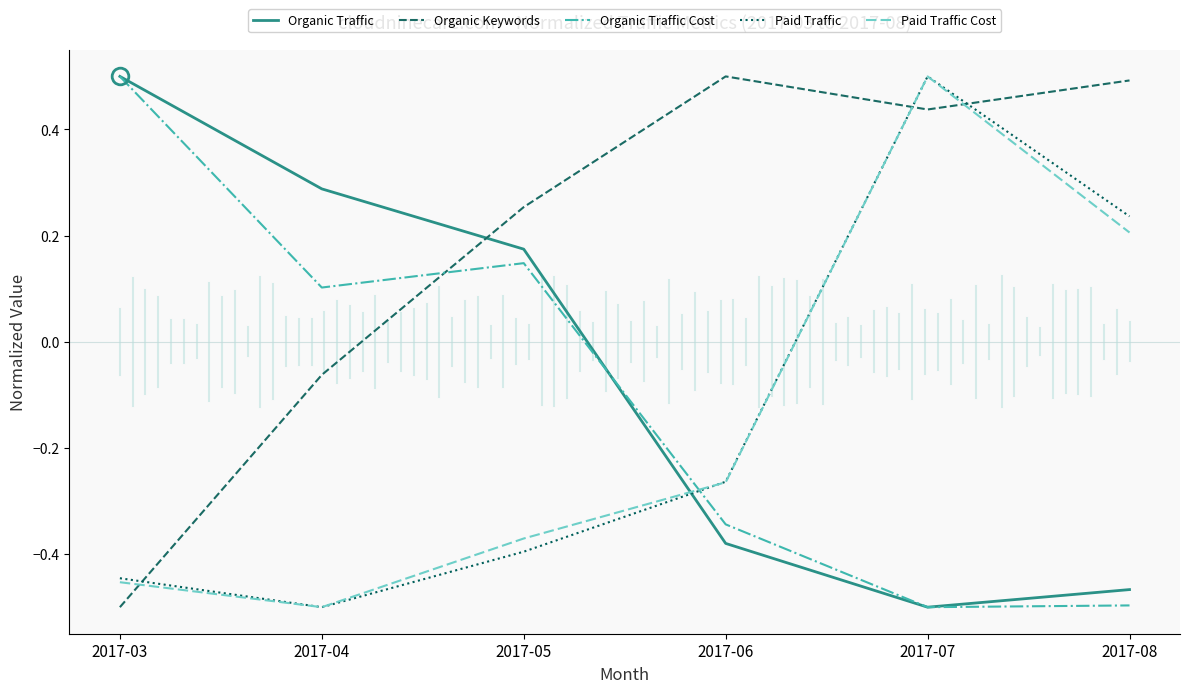

Does the chart have visible grid lines?

No